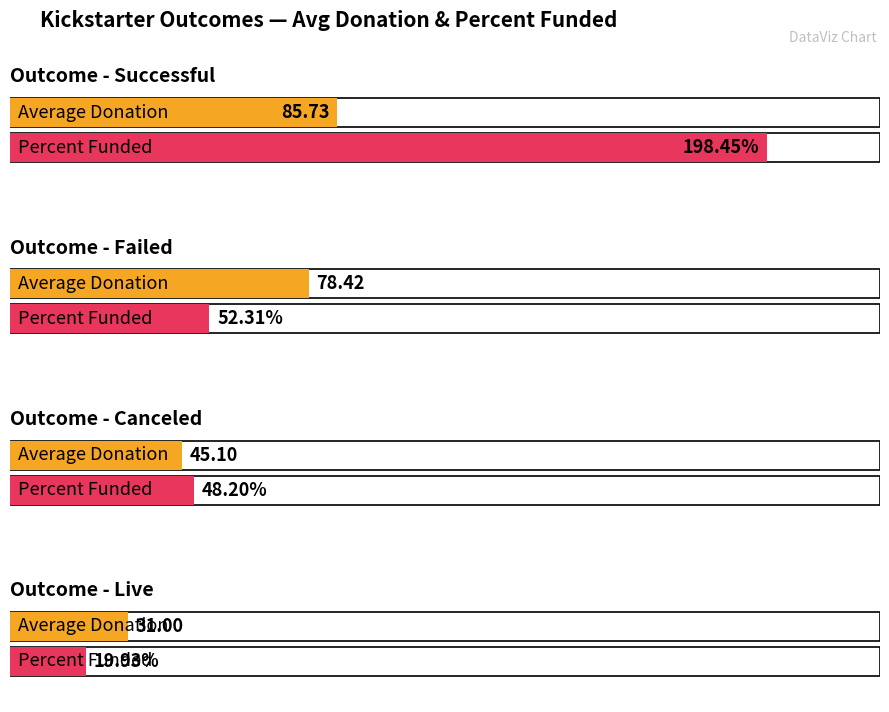

What is the lowest value of the Percent Funded series?

19.9